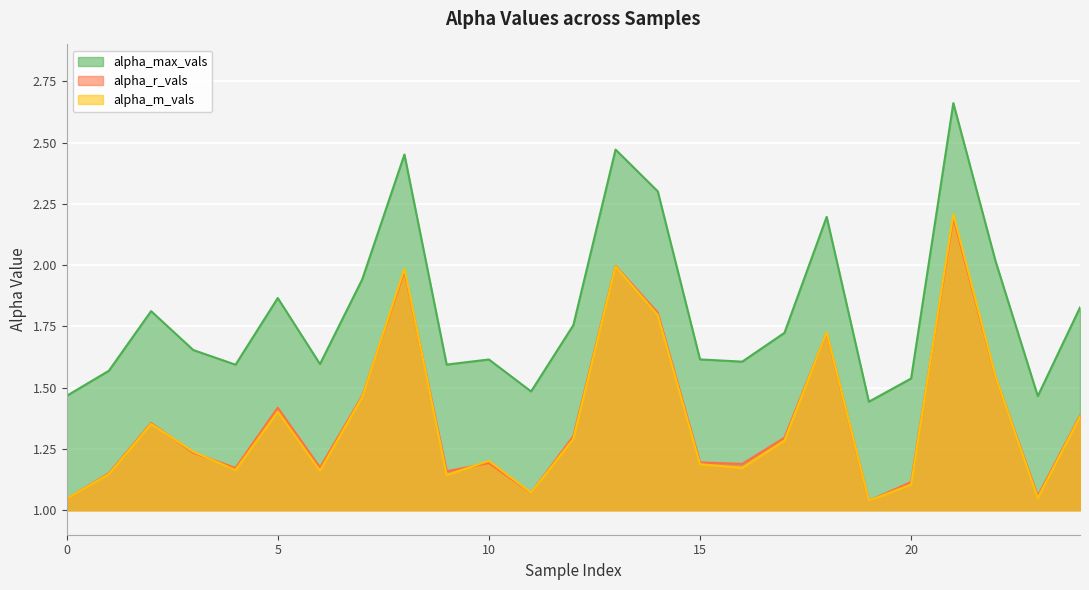

Is it true that alpha_r_vals equals 1.2 at 15?

True